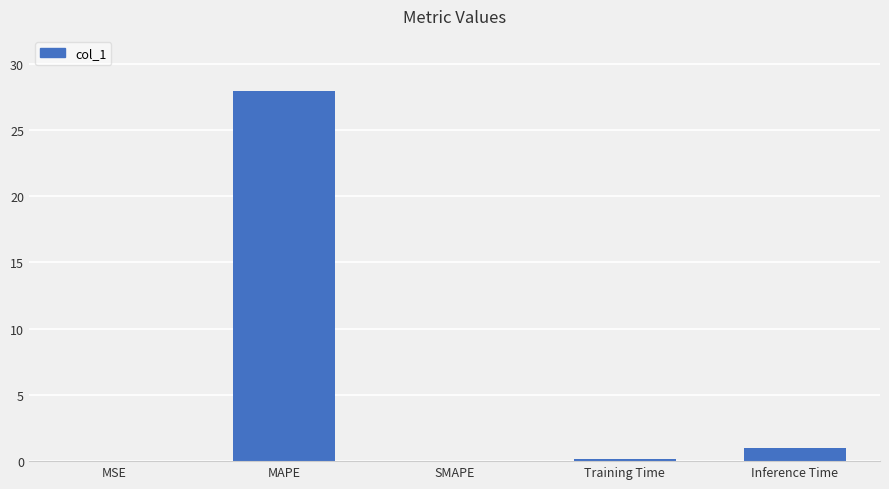

What is the greatest value displayed?

27.9